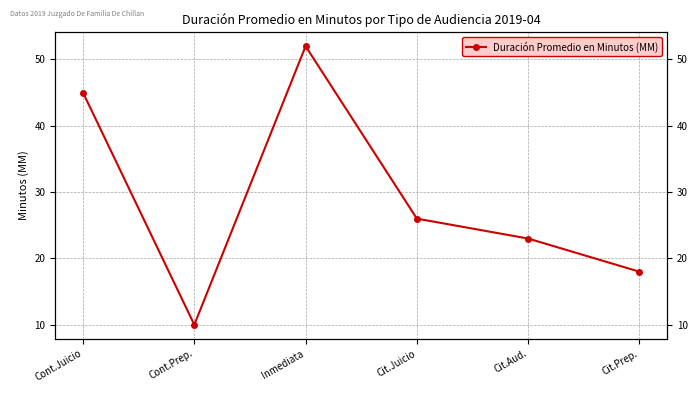

Is this an area chart (filled region under the line)?

No